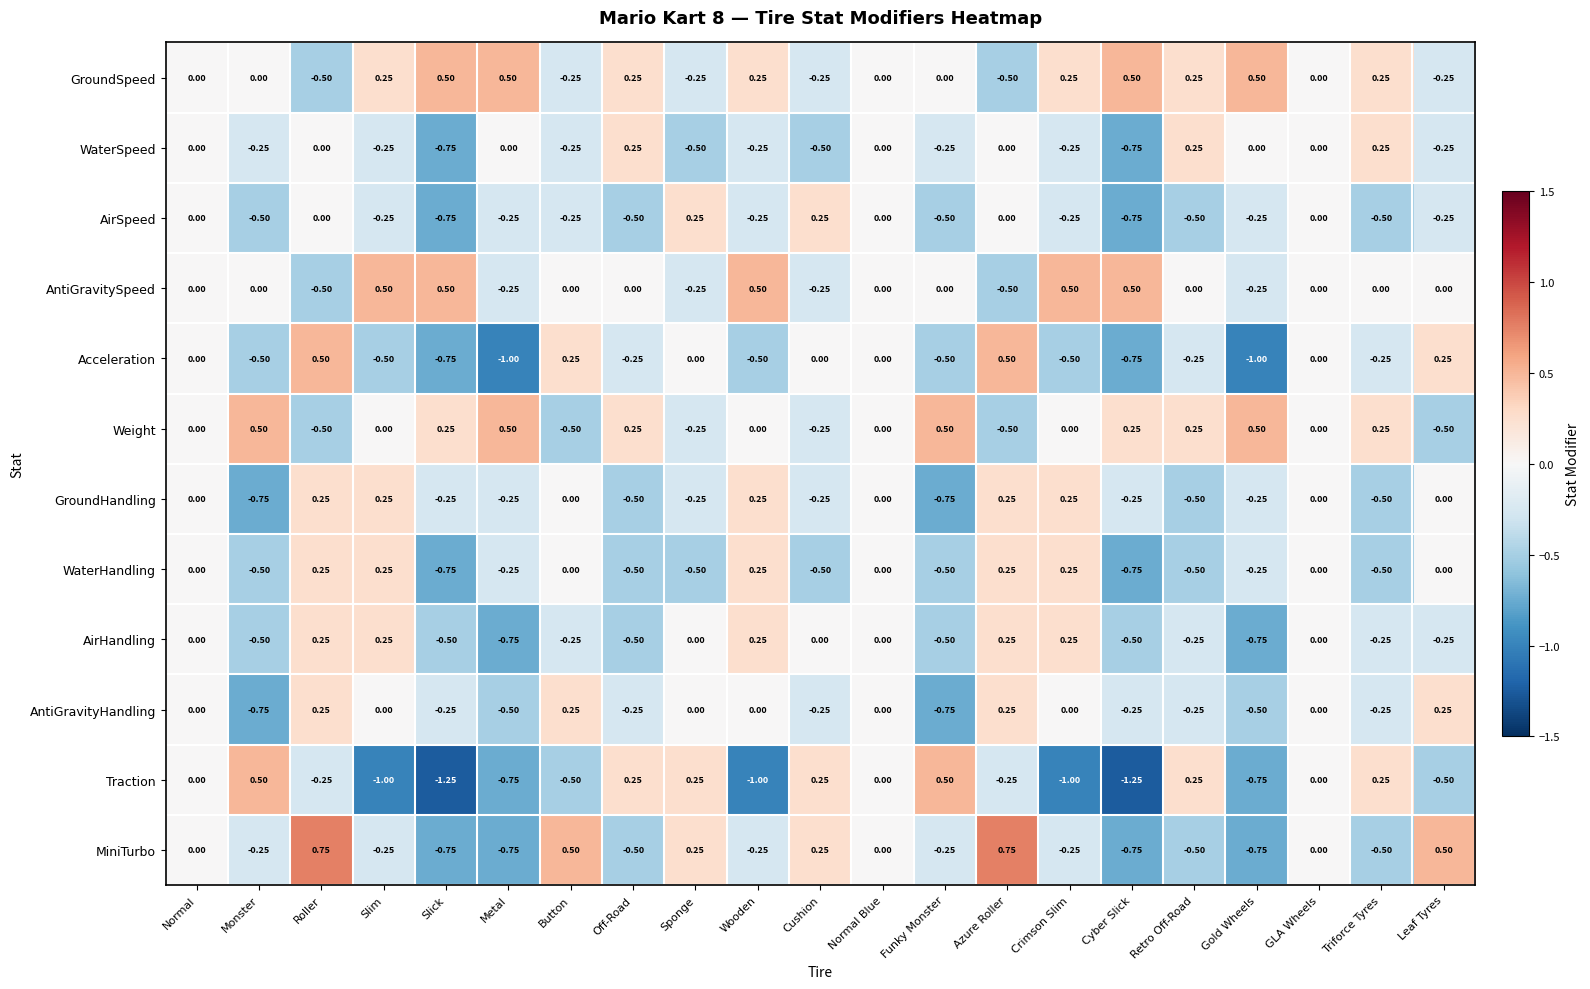

Is the value of MiniTurbo at Monster greater than the value of Weight at Azure Roller?

Yes